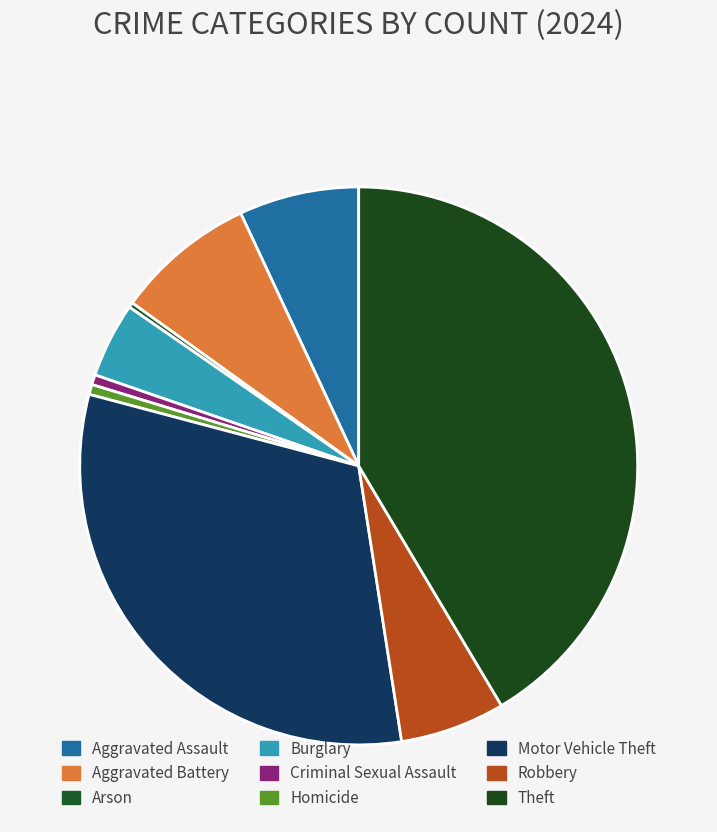

Does Criminal Sexual Assault account for over 50% of the chart?

No